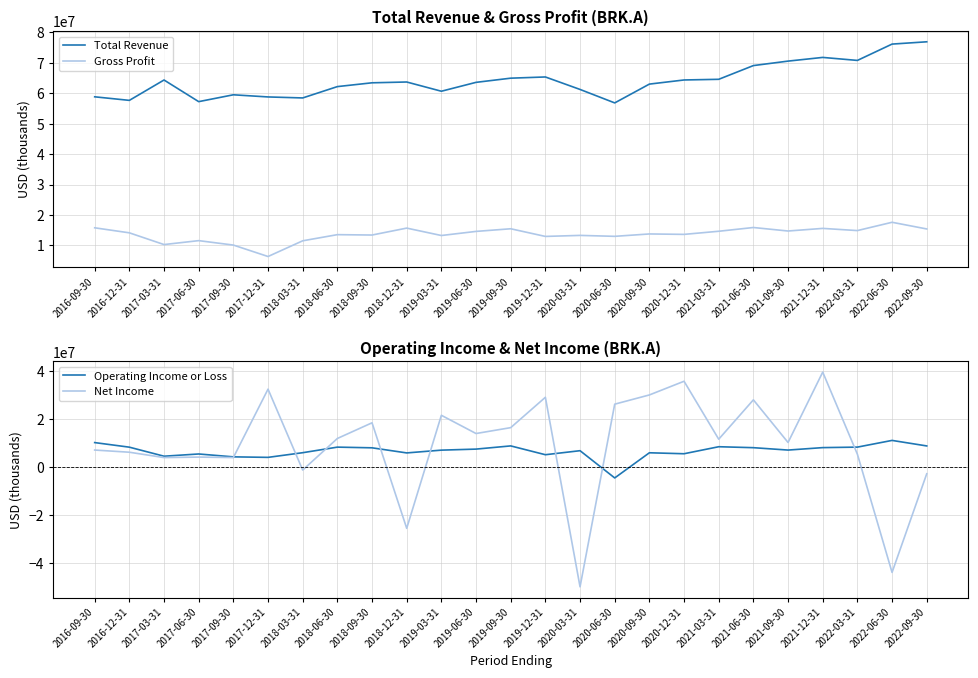

What is the value of the Net Income point at the 11th from the left?

21661000